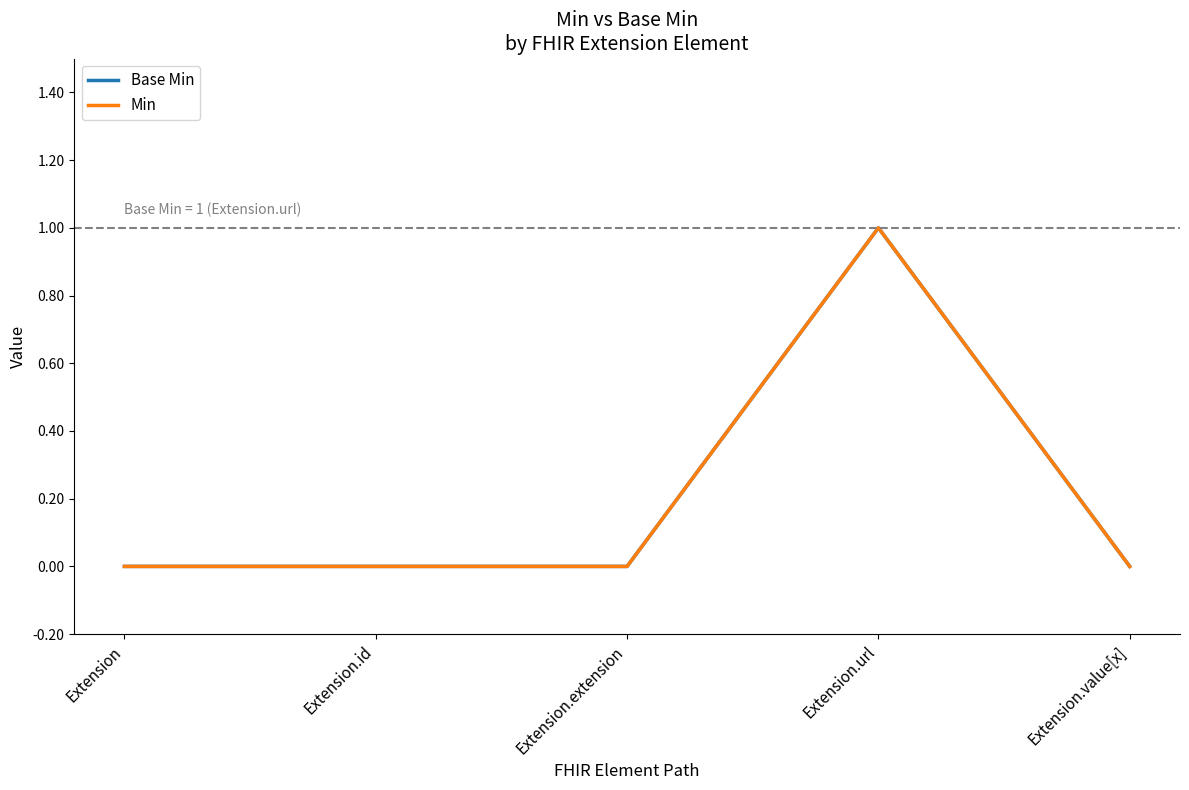

Does the chart display data point markers on the line(s)?

No